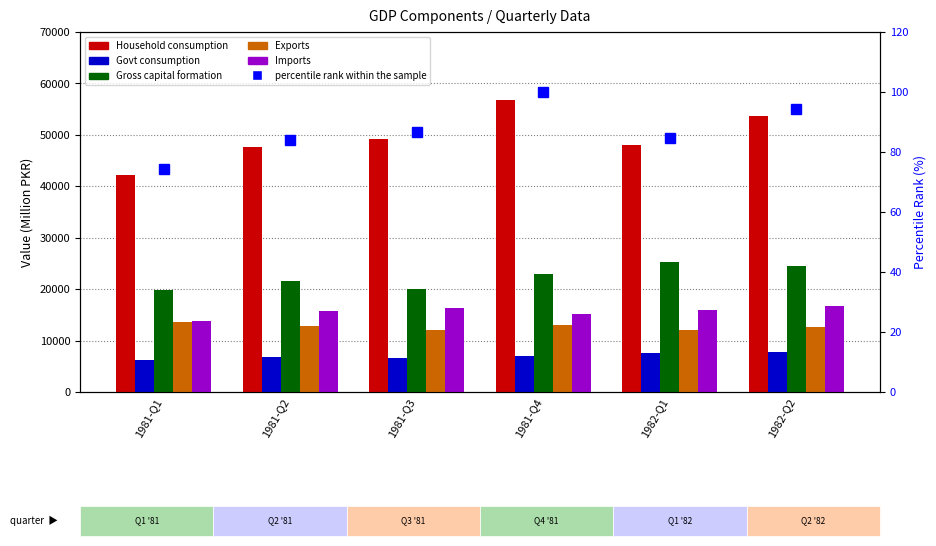

Which category has the lowest value across all series?

1981-Q1